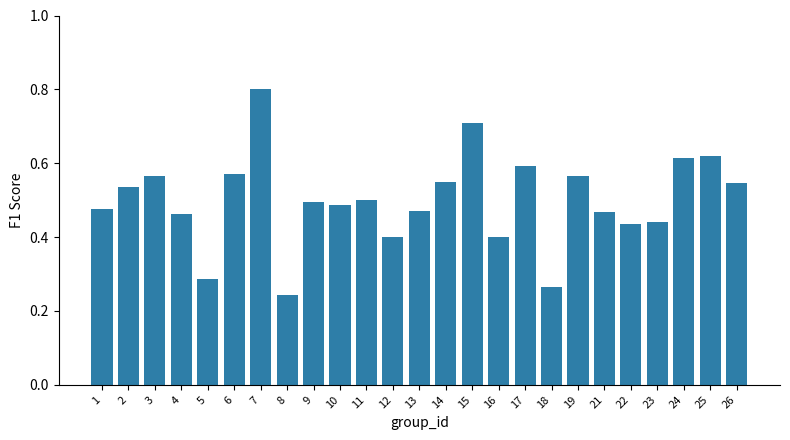

What is the sum of all values?

12.5